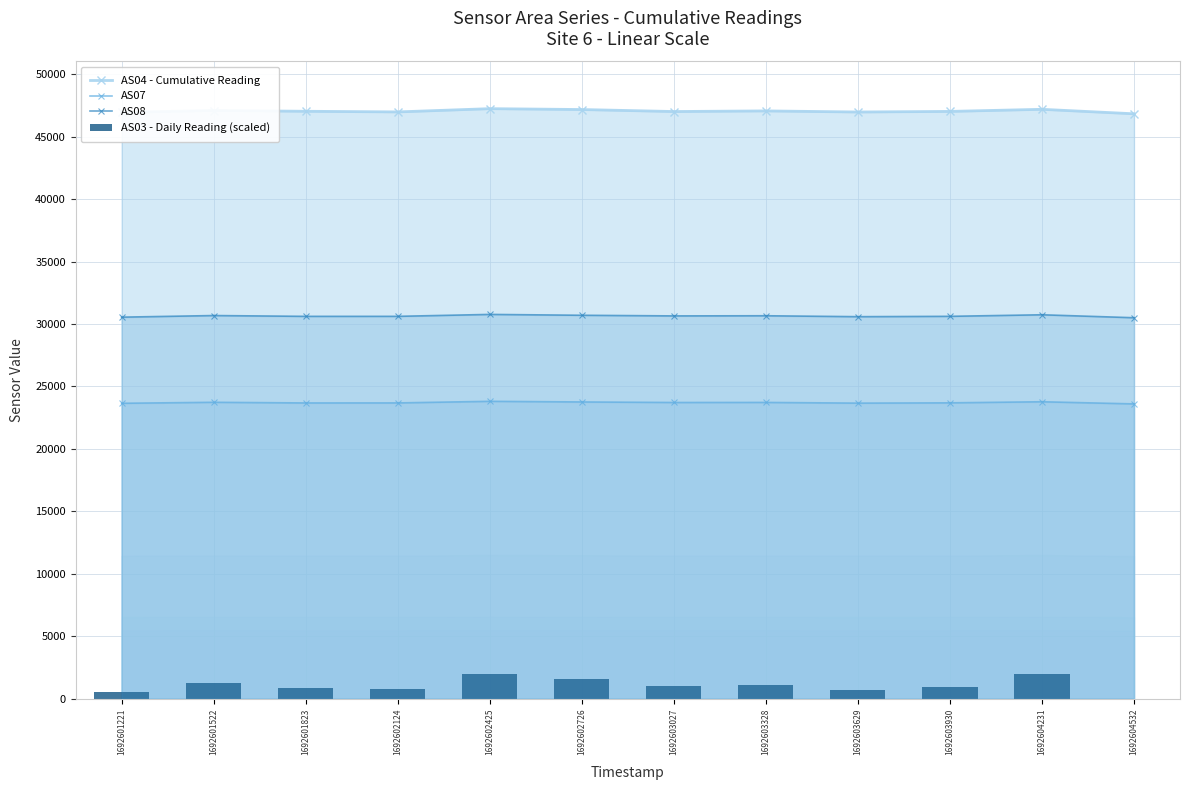

Rank the series at 1692602124 from lowest to highest value.

AS03 - Daily Reading (scaled), AS07, AS08, AS04 - Cumulative Reading